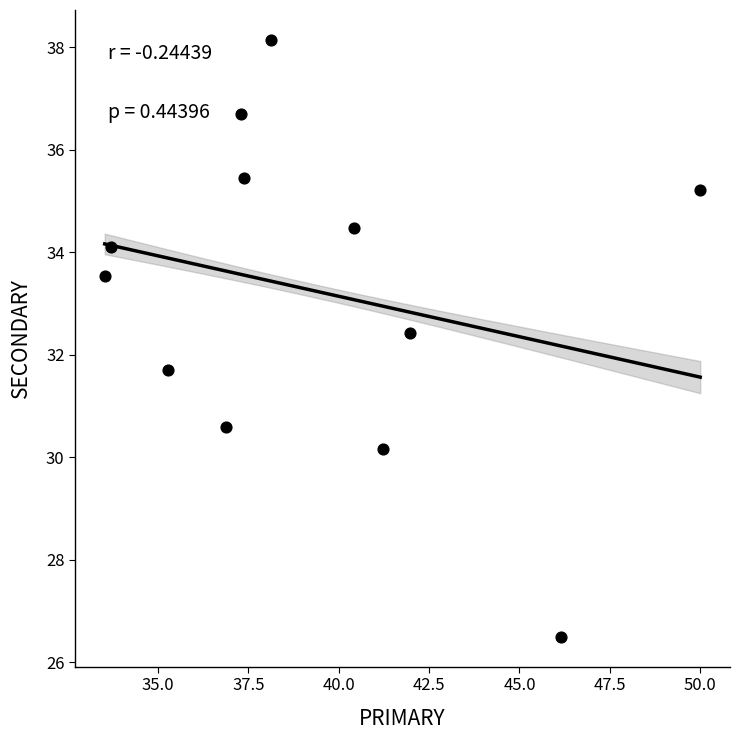

What is the range of X values (max minus min)?

16.5